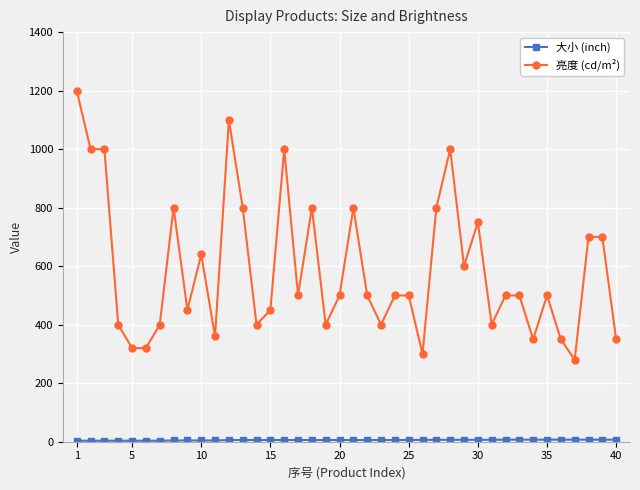

What is the maximum value shown in the chart?

1200.0